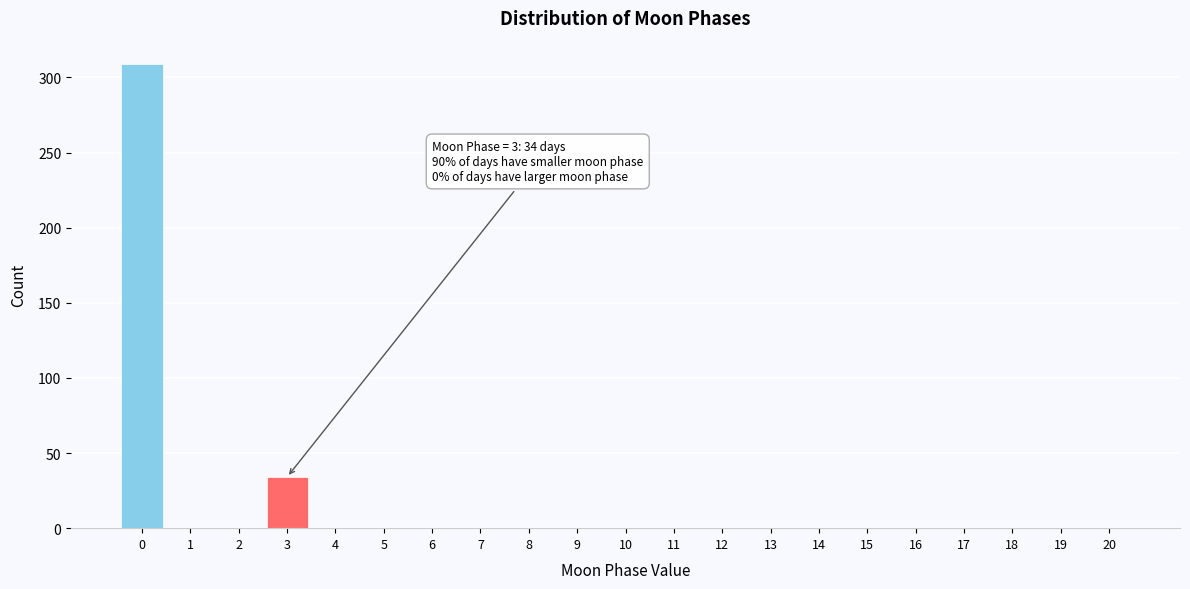

Reading left to right, extract all data points from this chart.

0=309	1=0	2=0	3=34	4=0	5=0	6=0	7=0	8=0	9=0	10=0	11=0	12=0	13=0	14=0	15=0	16=0	17=0	18=0	19=0	20=0